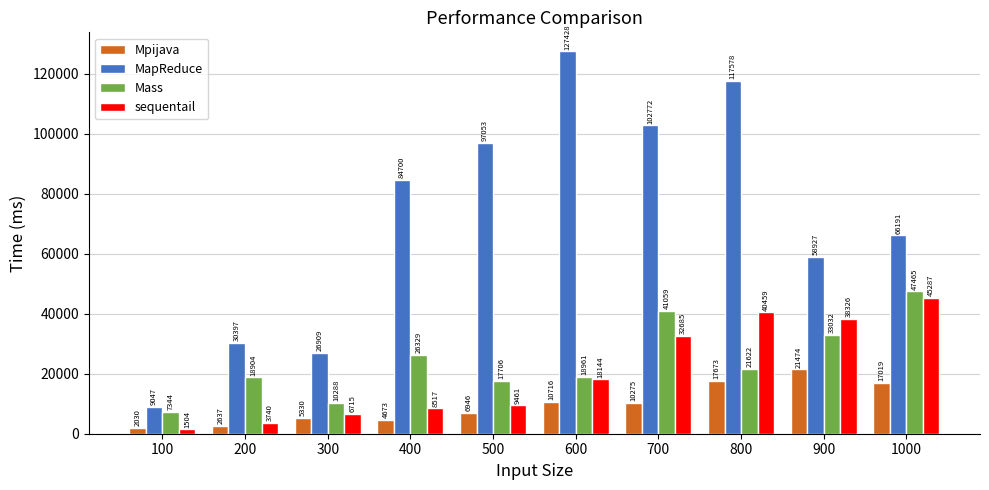

Is it true that MapReduce equals 127428 at 600?

True